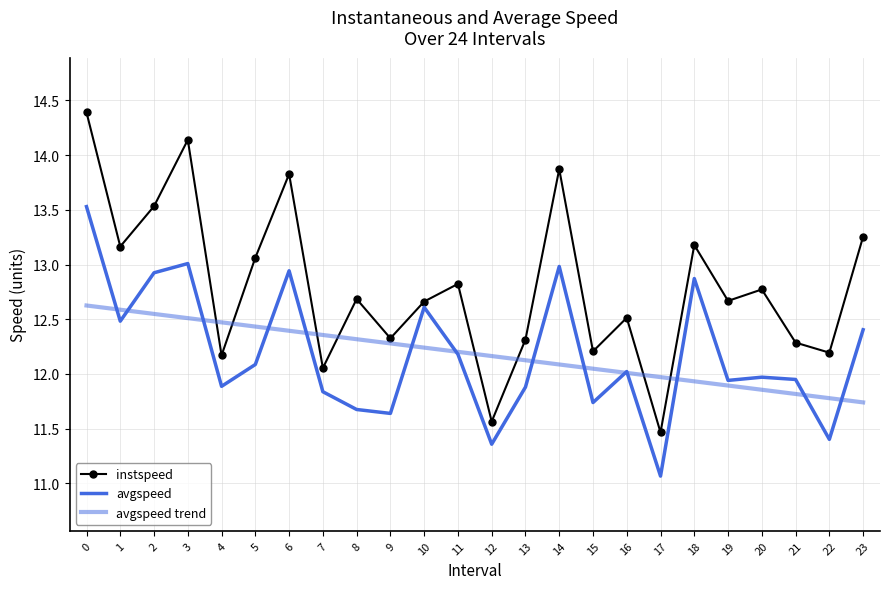

Between 12 and 16, which series saw the biggest shift?

instspeed